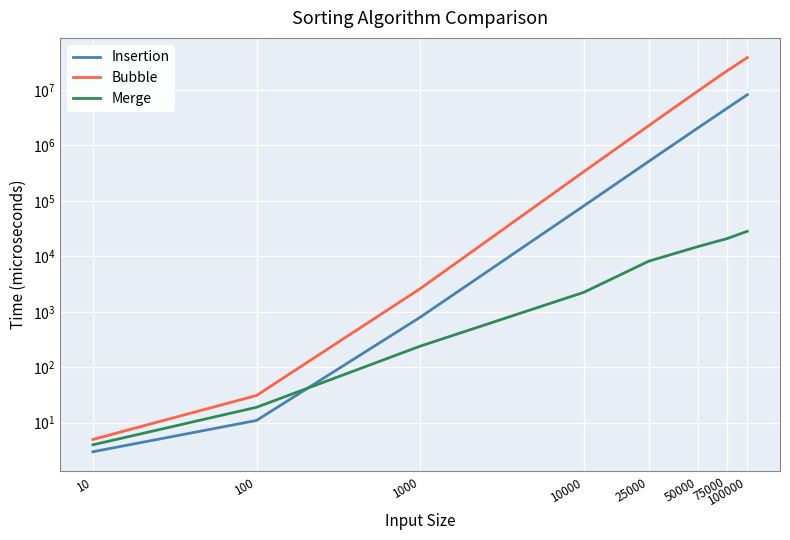

What is the highest value of the Merge series?

28318